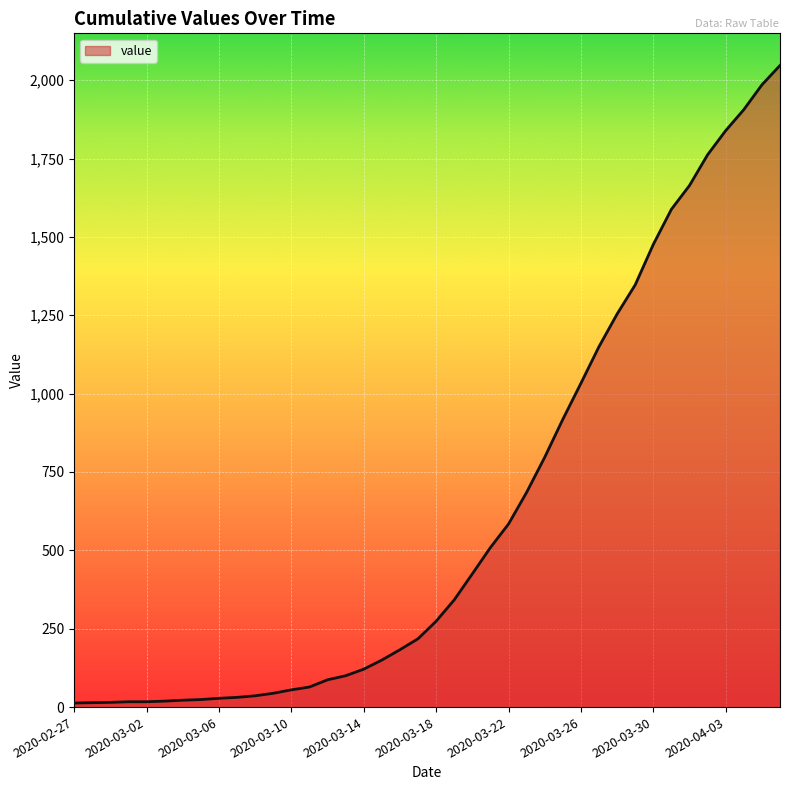

What is the maximum value shown in the chart?

2047